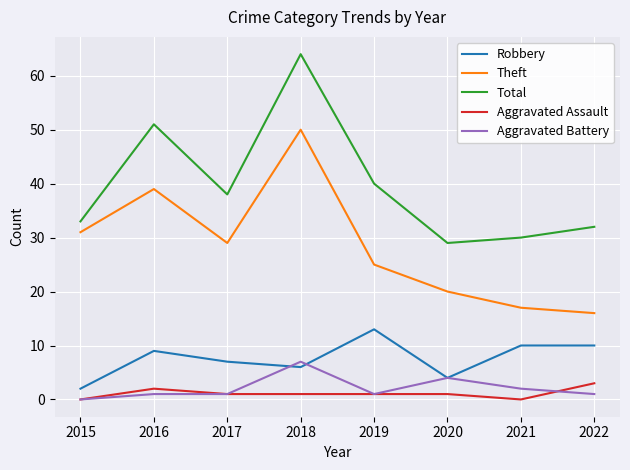

Rank the categories by Total value from lowest to highest.

2020, 2021, 2022, 2015, 2017, 2019, 2016, 2018